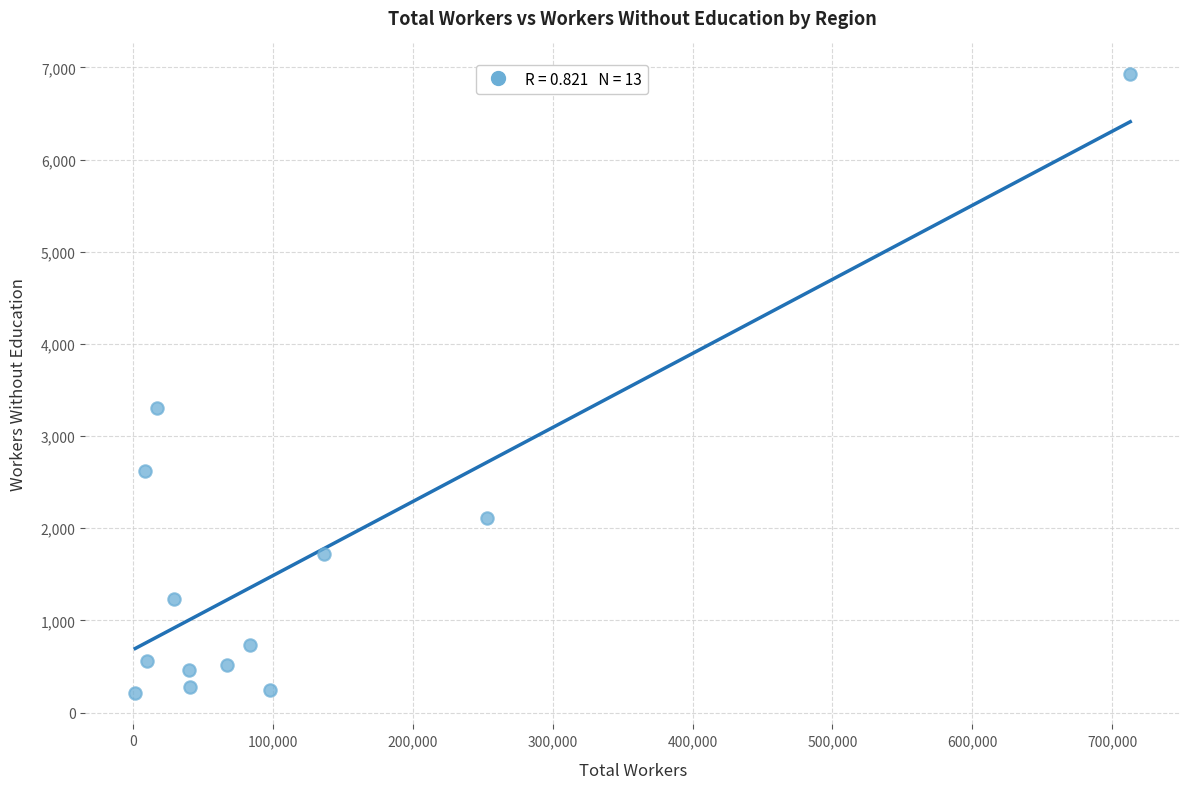

What is the range of X values (max minus min)?

711412